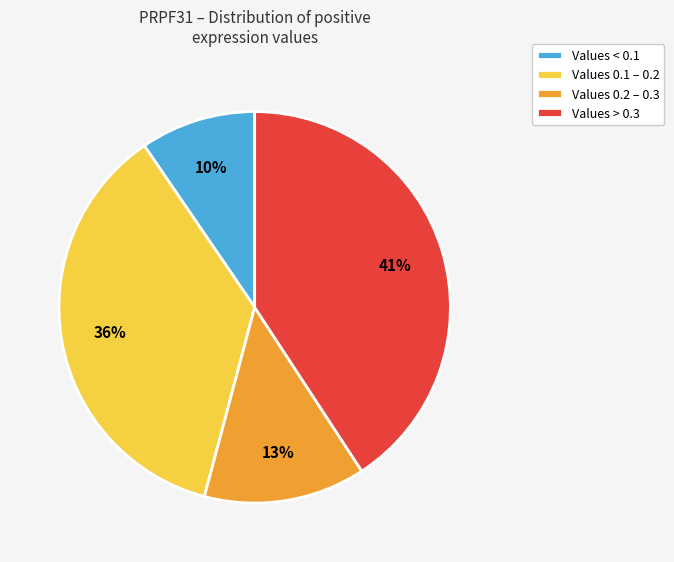

To the nearest percent, what is the average slice percentage?

25%